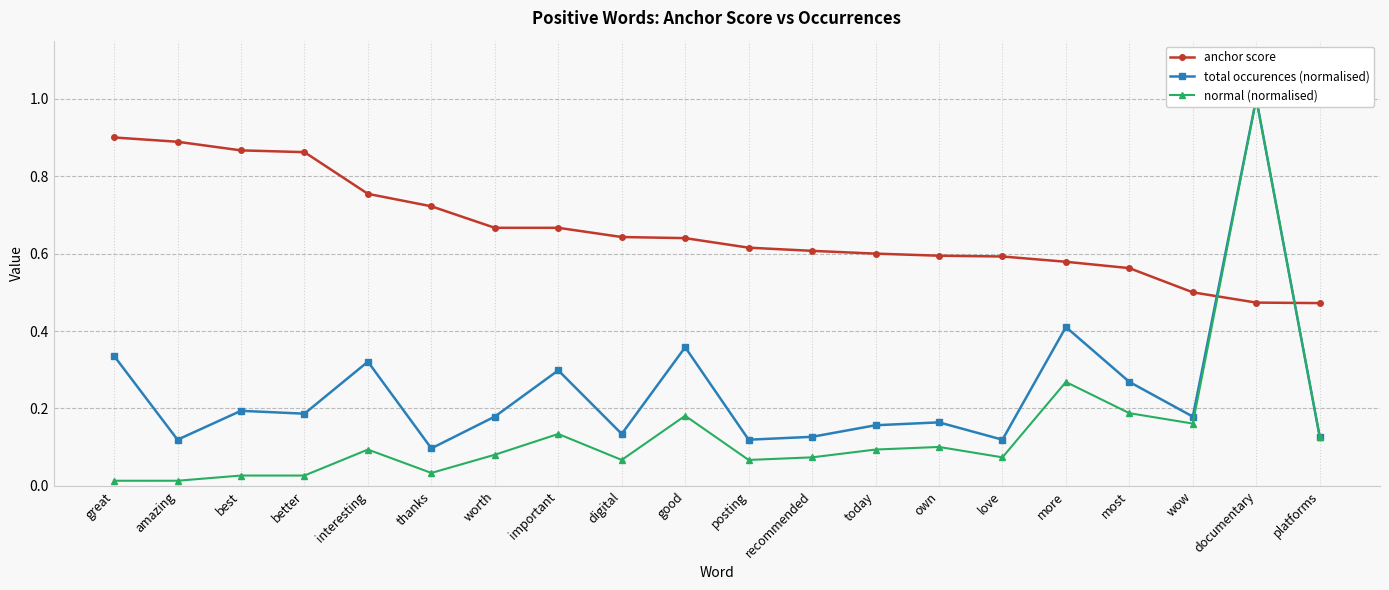

How many series are shown in this chart?

3